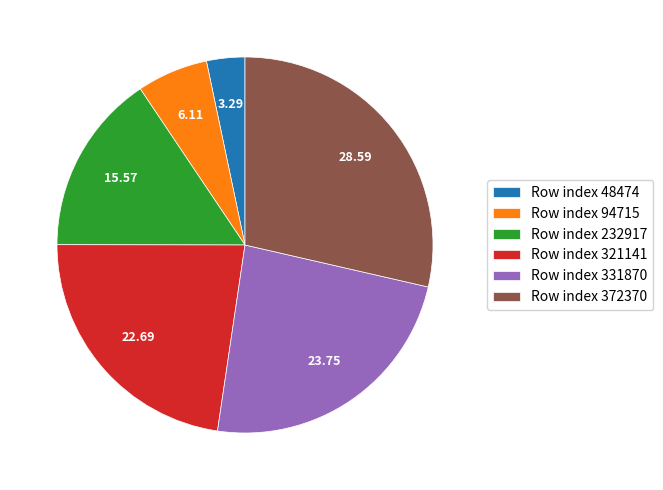

Does any single category account for the majority?

No